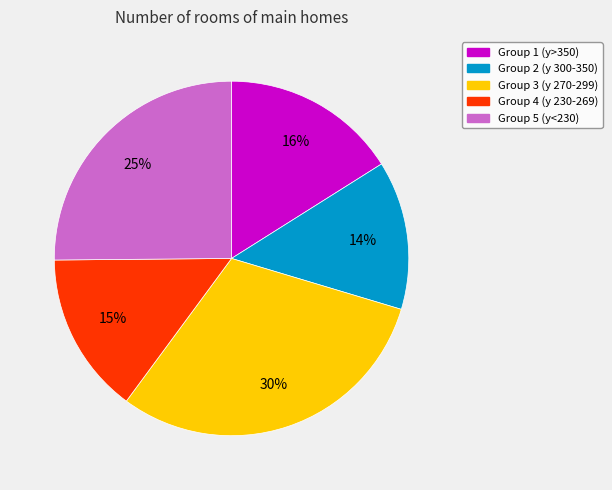

Is there a majority slice in this chart?

No